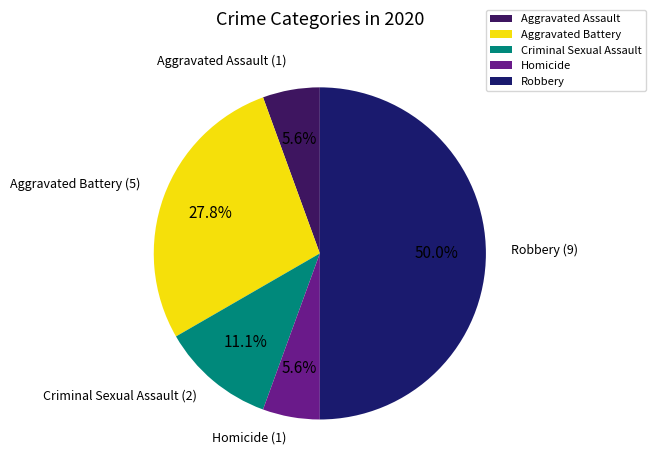

To the nearest percent, what is the difference between the largest and smallest slice percentages?

44%